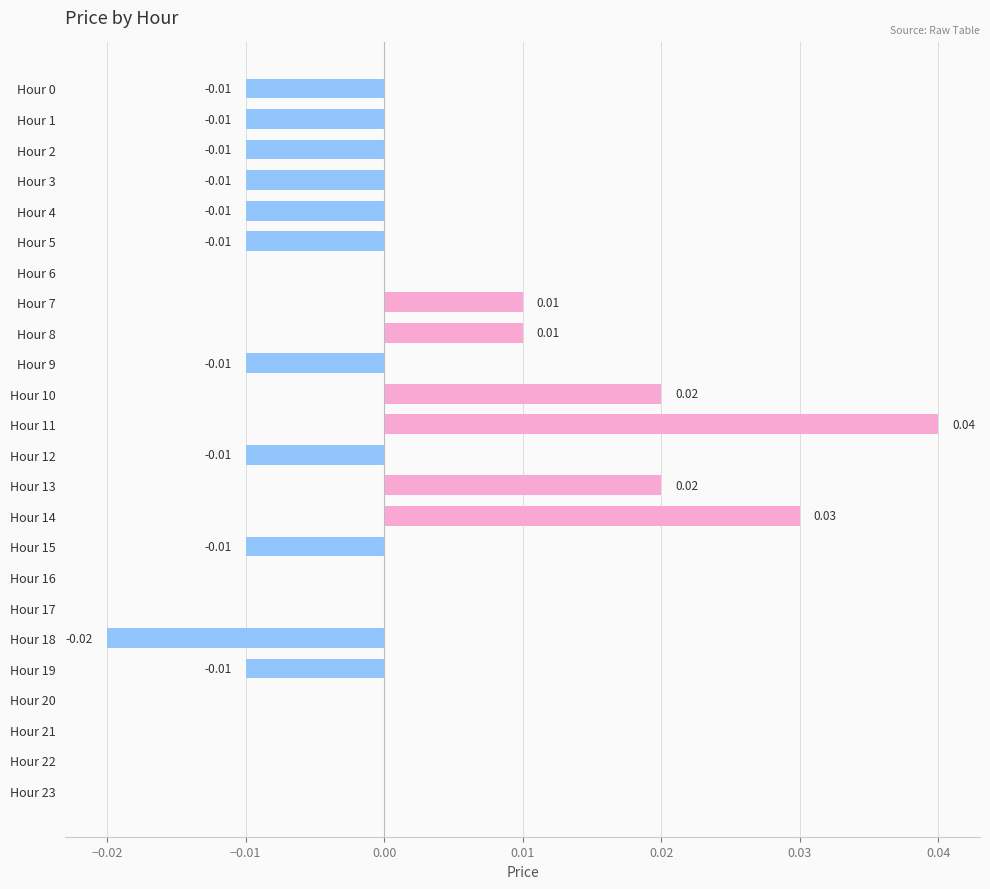

Does the chart contain stacked bars?

No